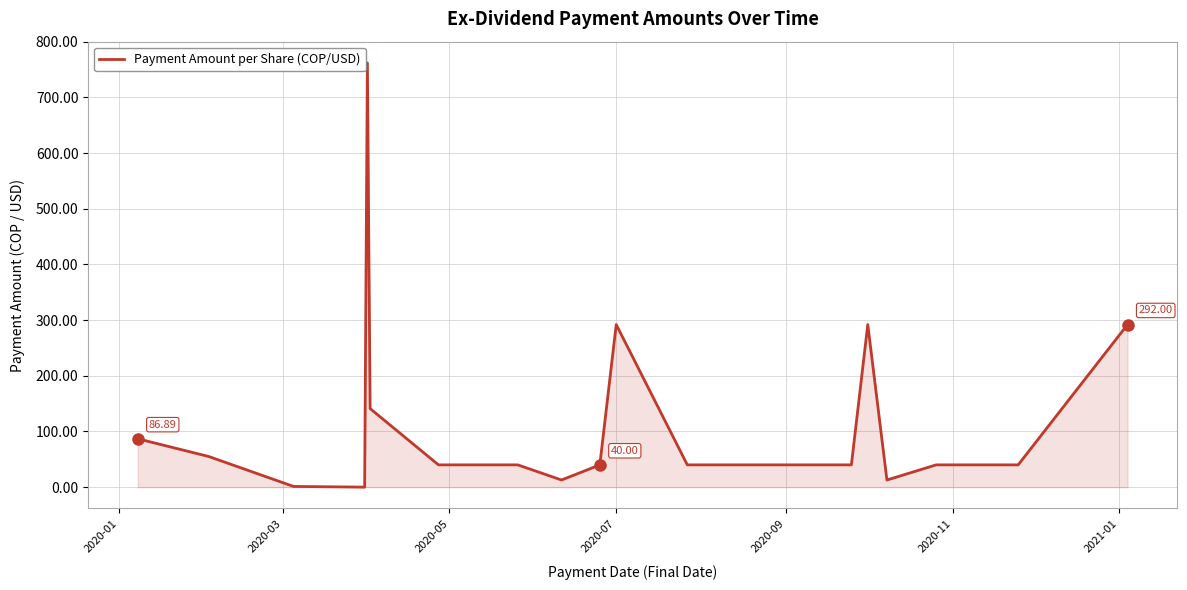

What is the difference between the maximum and minimum values?

762.0